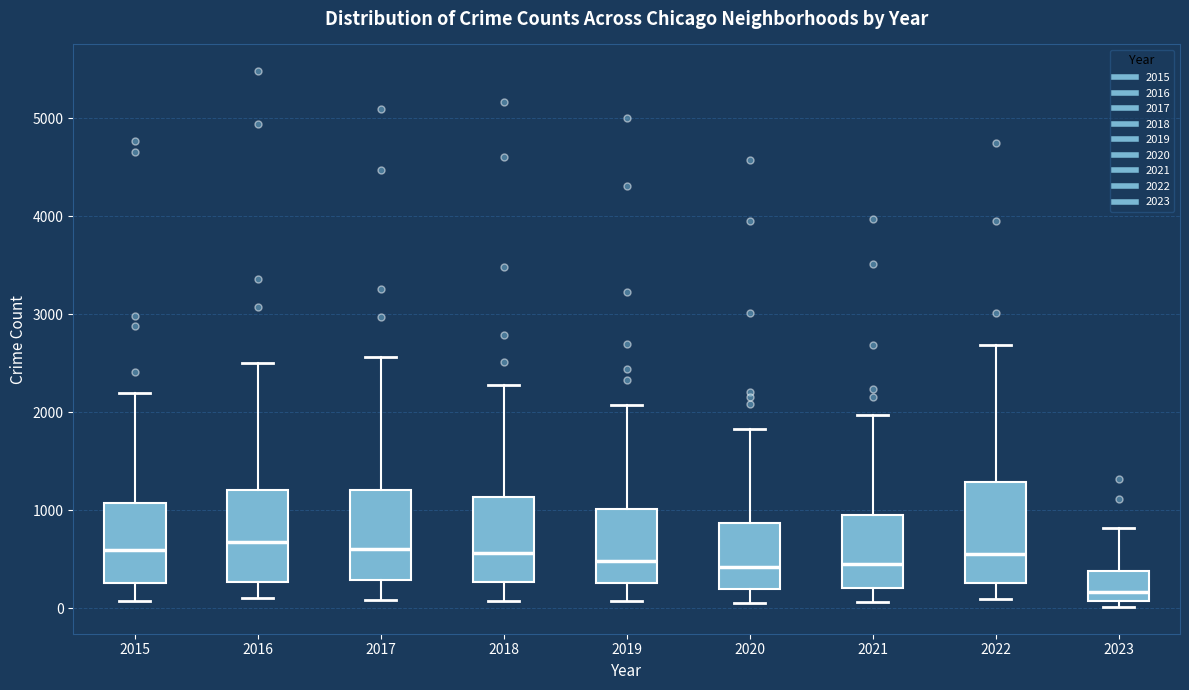

Where does the upper whisker of the box at x = 2023 end on the y-axis? The values are not printed on the chart, so give them approximately, as read against the axis.

800